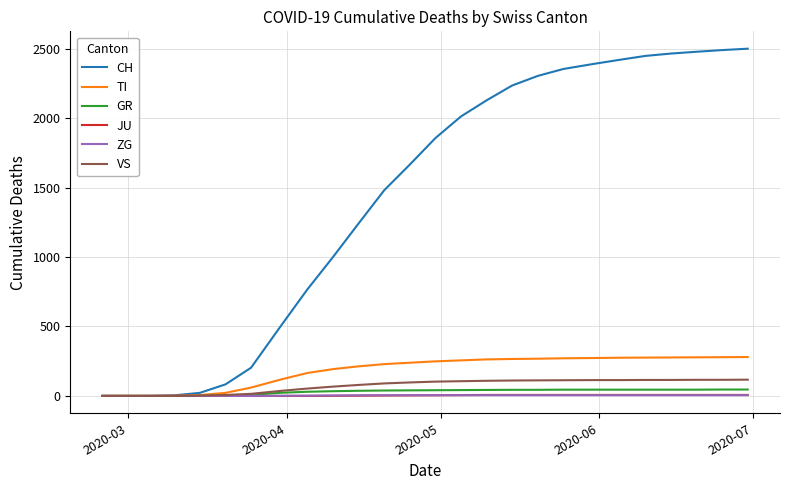

Which series has the widest spread of values?

CH